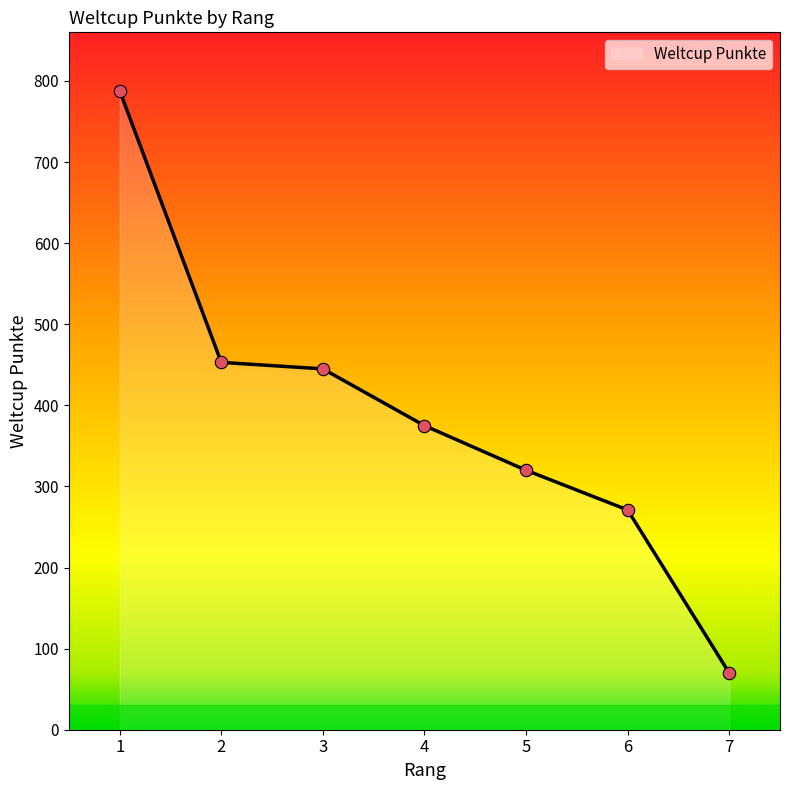

Which has a higher value, 6 or 7?

6